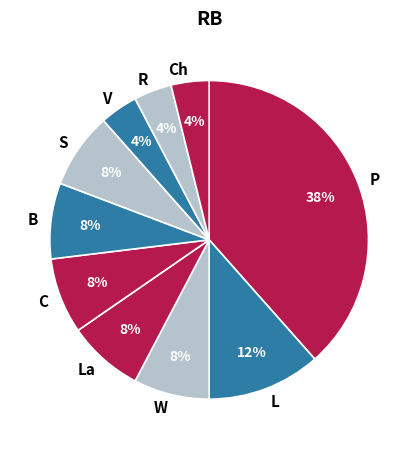

Which category has the biggest portion of the pie?

P